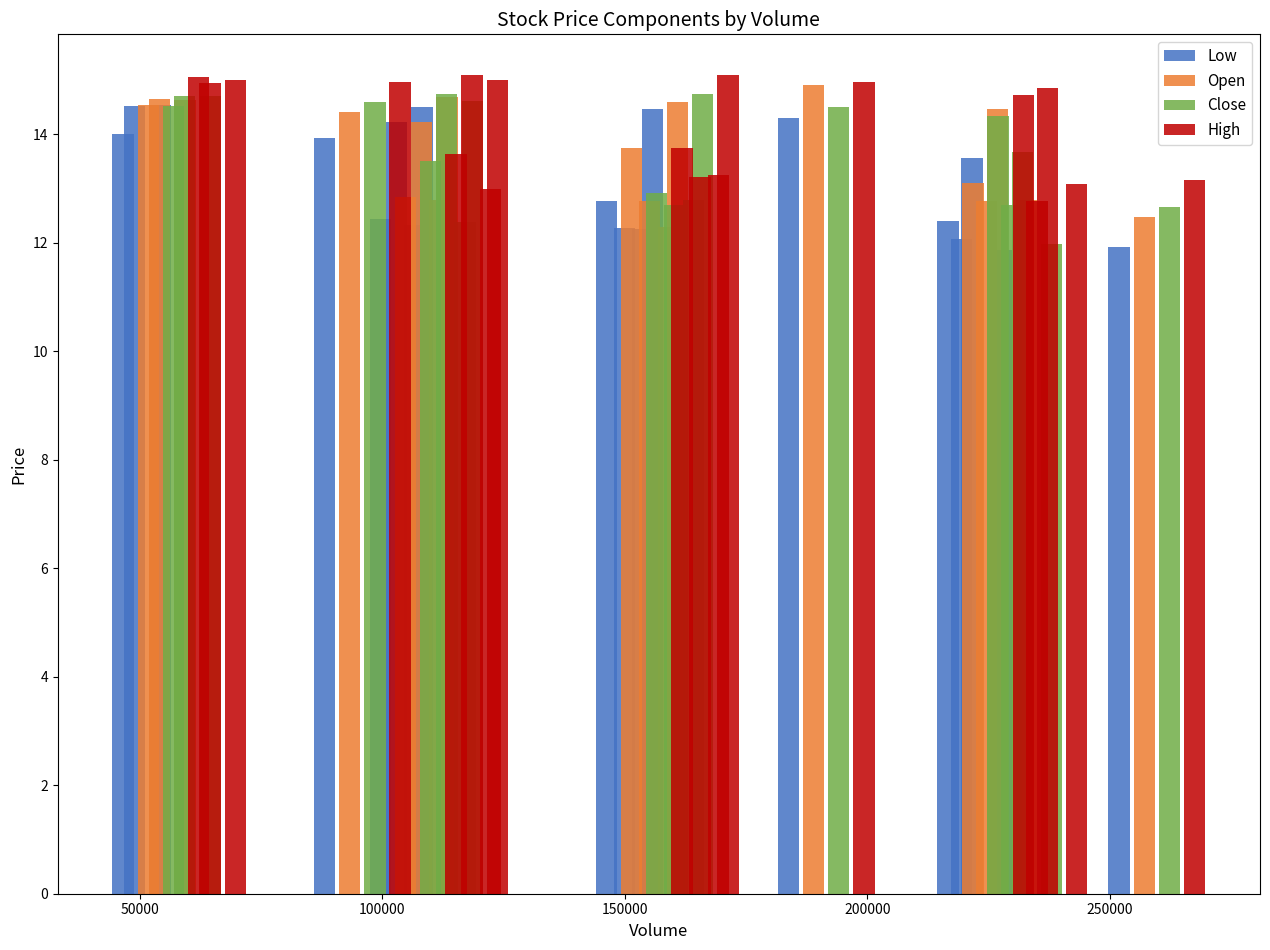

What is the sum of all Low values?

238.4